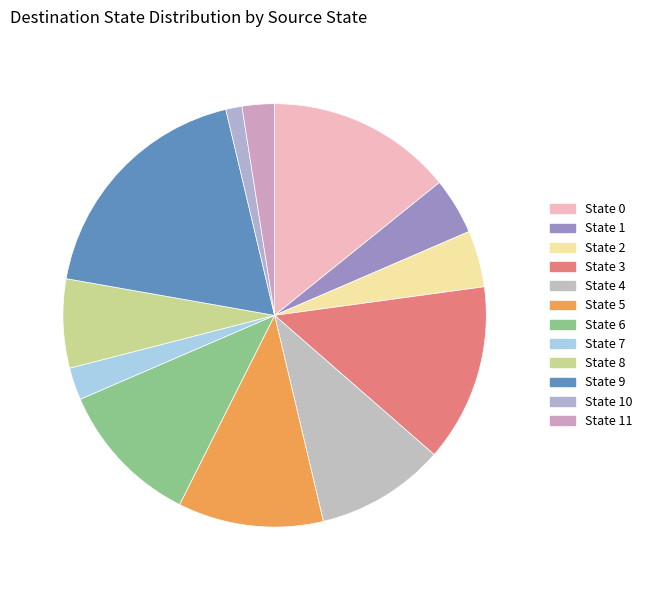

Rank the categories by value from highest to lowest.

State 9, State 0, State 3, State 5, State 6, State 4, State 8, State 1, State 2, State 7, State 11, State 10